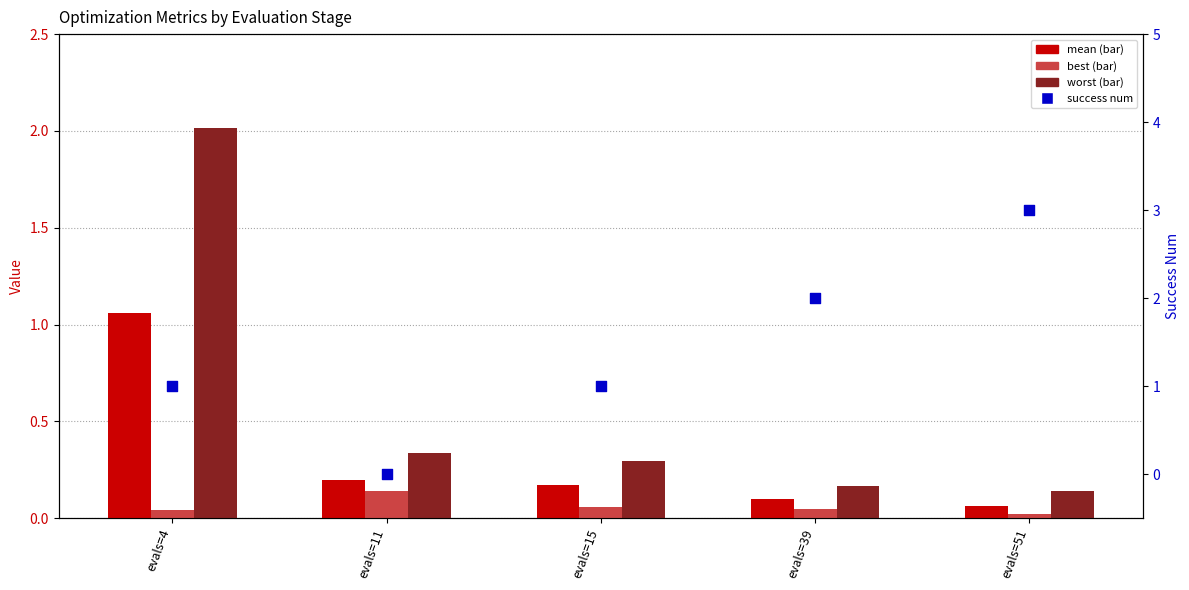

What is the total value across all series at evals=51?

3.2